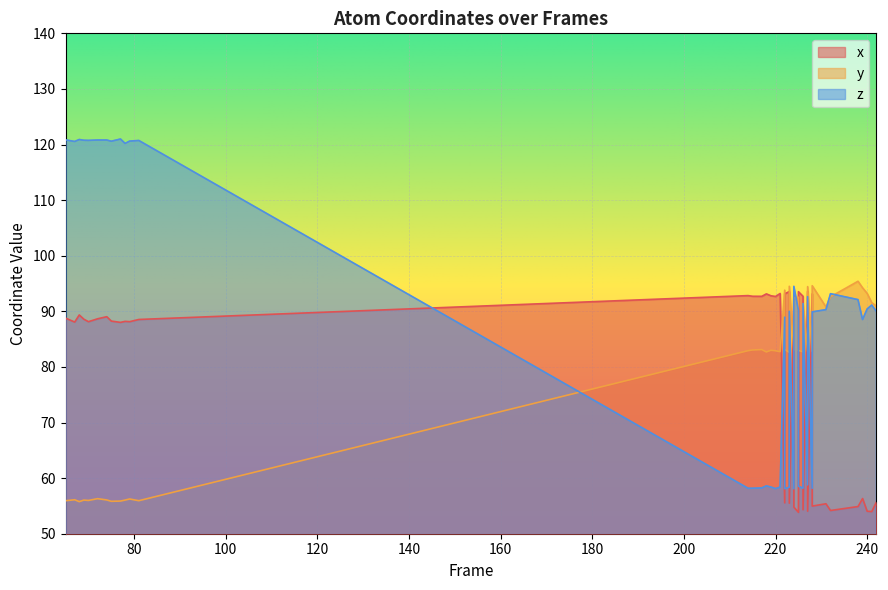

What is the difference between the maximum and minimum values in the frame series?

177.0